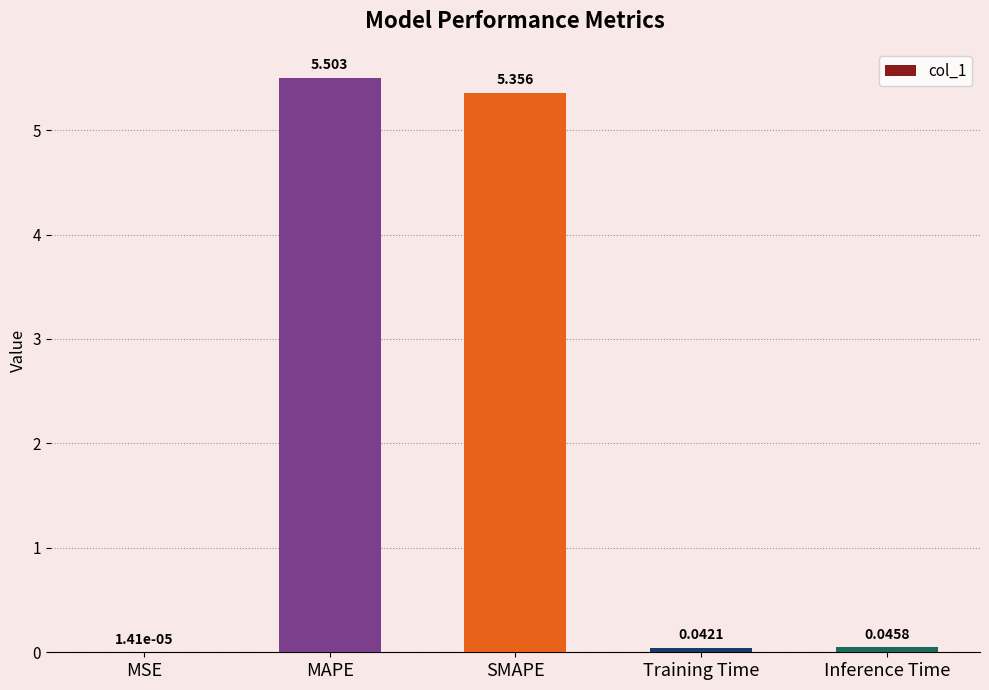

Where is the data nearest to the value 2?

Inference Time